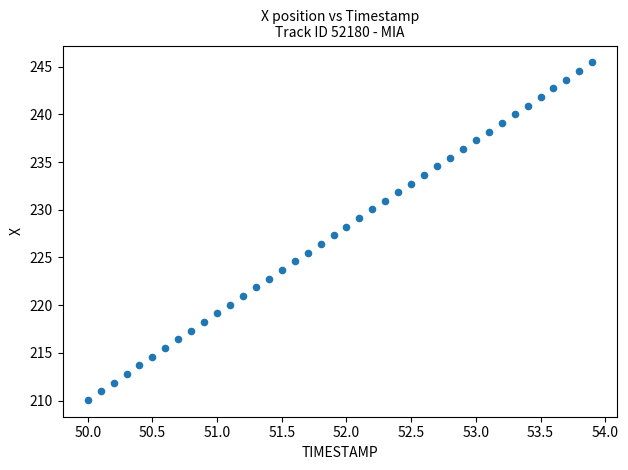

What is the range of X values (max minus min)?

3.9